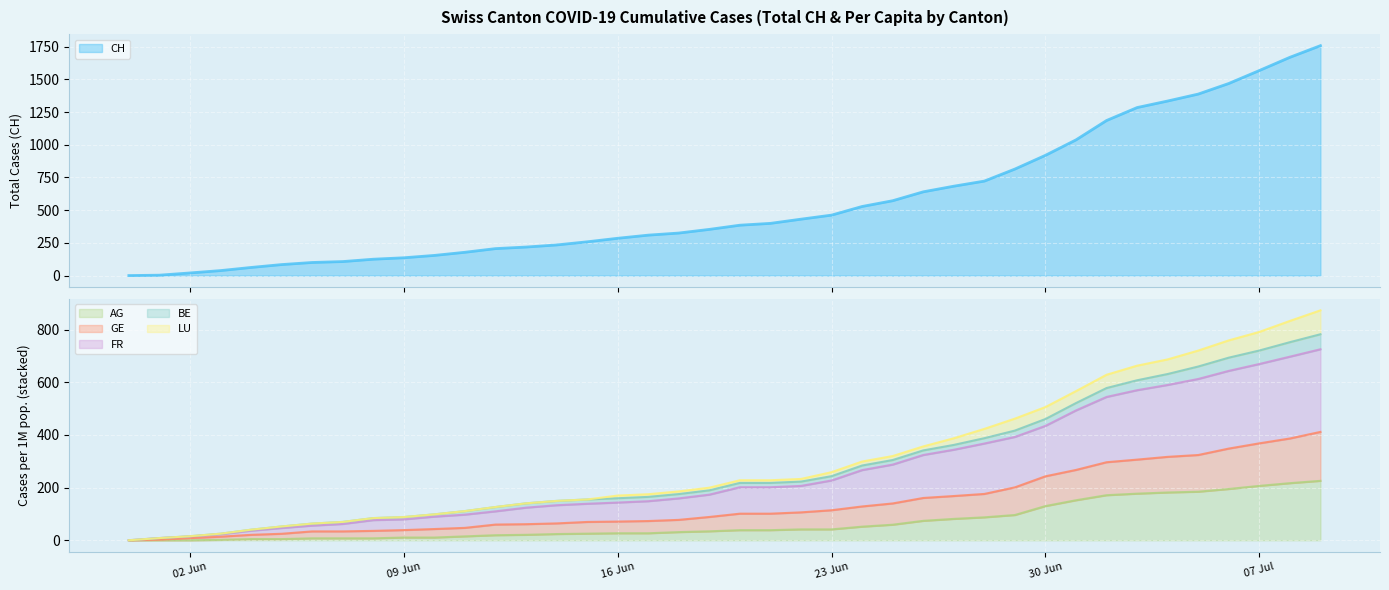

True or false: CH and AG_pc intersect in this chart.

False